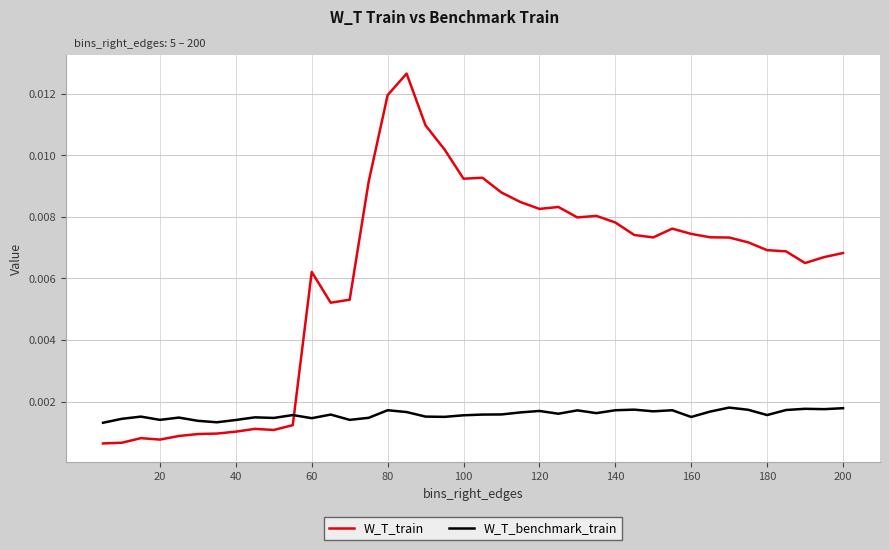

Which series has the largest range (max minus min)?

W_T_train